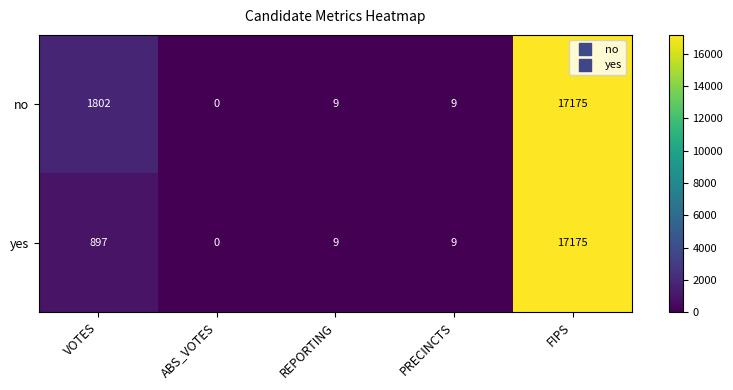

The value of yes at REPORTING is 13. True or false?

False